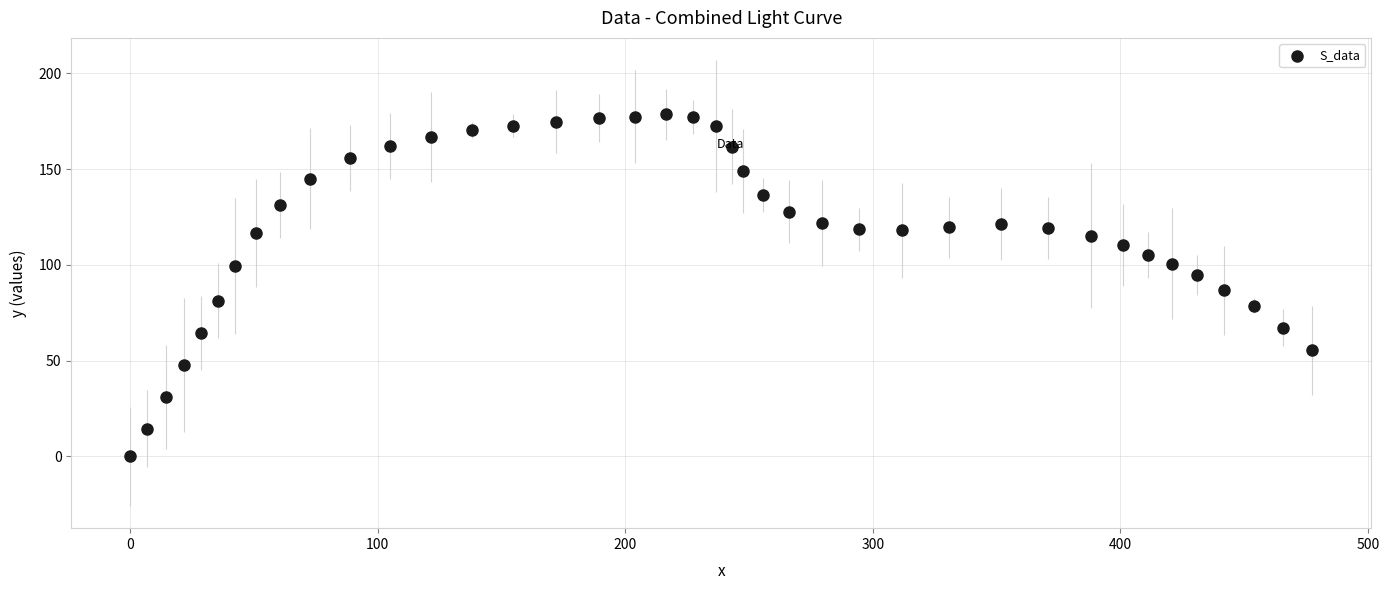

What is the range of X values (max minus min)?

477.6